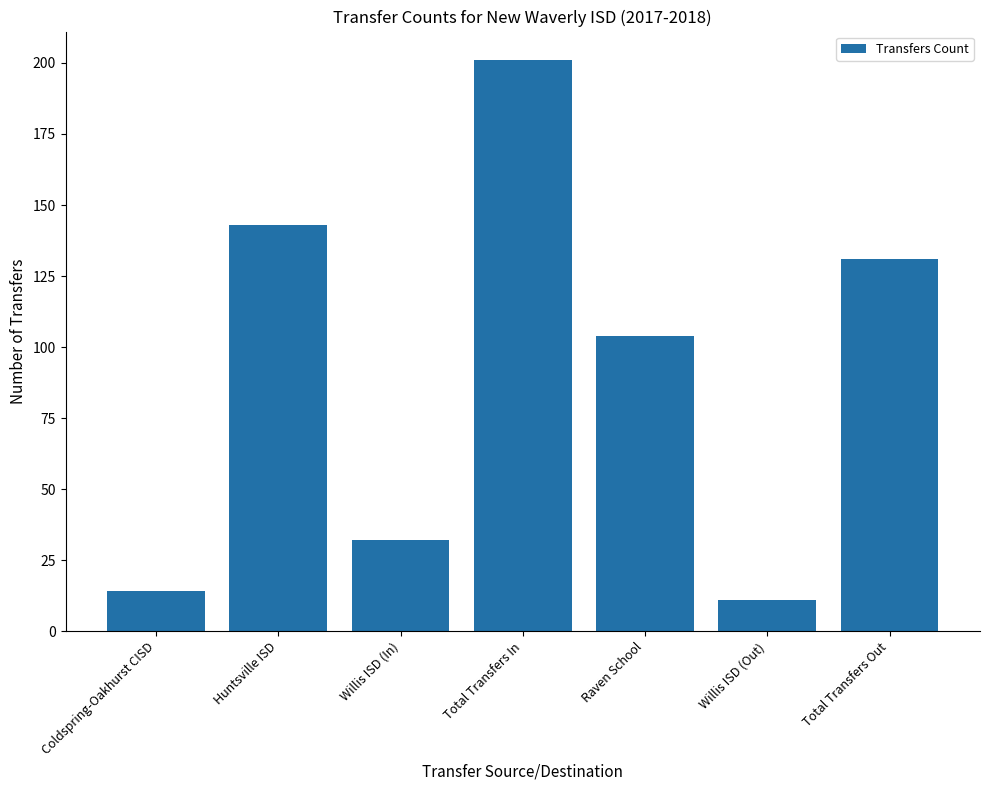

How many categories are shown in the chart?

7